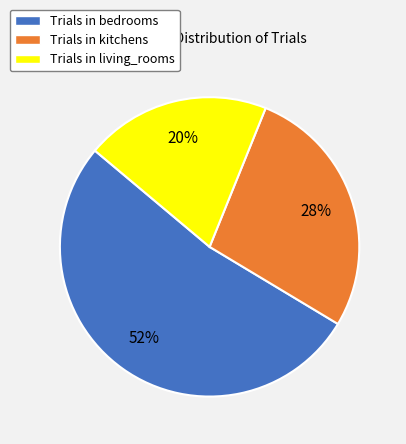

Is there a majority slice in this chart?

Yes